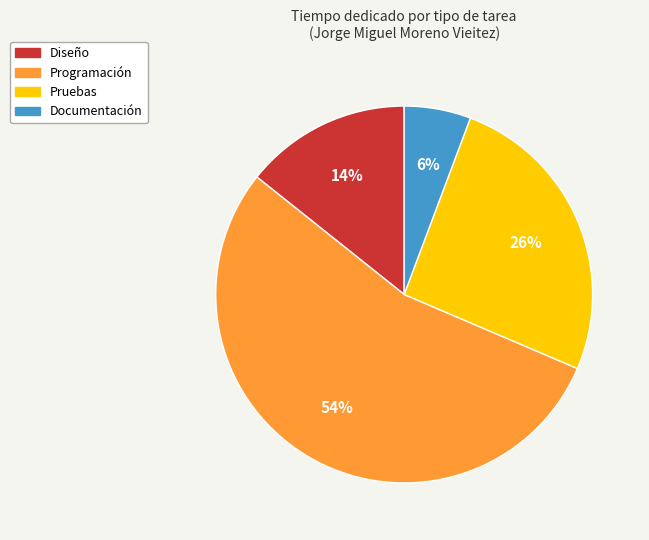

Which has a higher value, Pruebas or Diseño?

Pruebas